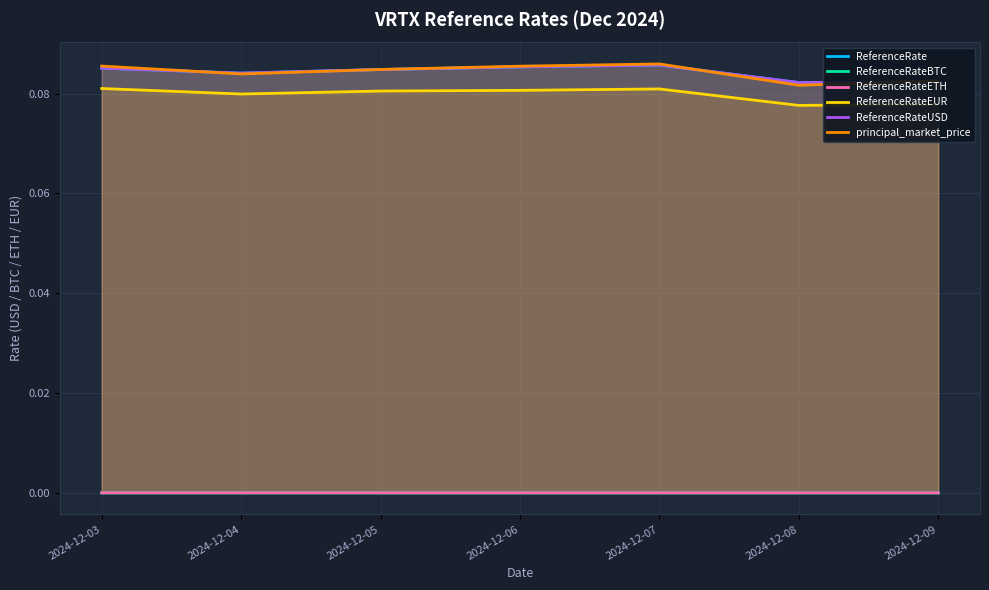

What is the spread (max minus min) of values at 2024-12-03?

0.1